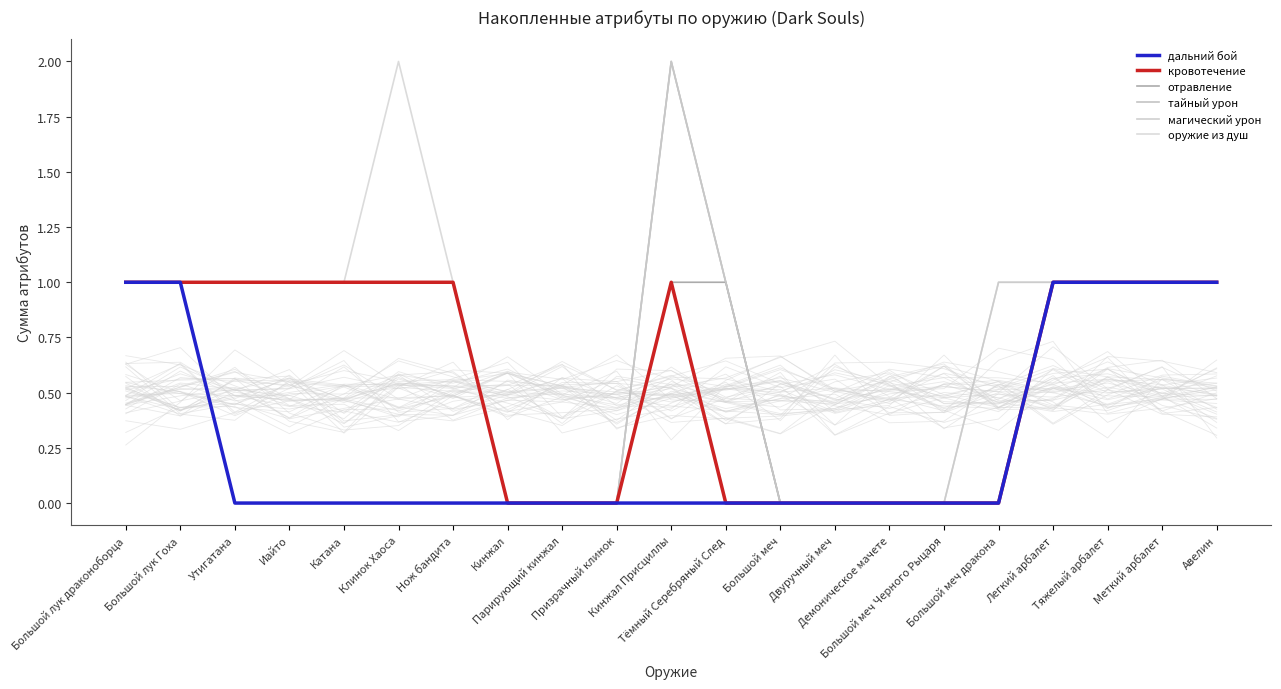

Reading left to right, extract all data points from this chart.

дальний бой: Большой лук драконоборца=1	Большой лук Гоха=1	Утигатана=0	Иайто=0	Катана=0	Клинок Хаоса=0	Нож бандита=0	Кинжал=0	Парирующий кинжал=0	Призрачный клинок=0	Кинжал Присциллы=0	Тёмный Серебряный След=0	Большой меч=0	Двуручный меч=0	Демоническое мачете=0	Большой меч Черного Рыцаря=0	Большой меч дракона=0	Легкий арбалет=1	Тяжелый арбалет=1	Меткий арбалет=1	Авелин=1
кровотечение: Большой лук драконоборца=1	Большой лук Гоха=1	Утигатана=1	Иайто=1	Катана=1	Клинок Хаоса=1	Нож бандита=1	Кинжал=0	Парирующий кинжал=0	Призрачный клинок=0	Кинжал Присциллы=1	Тёмный Серебряный След=0	Большой меч=0	Двуручный меч=0	Демоническое мачете=0	Большой меч Черного Рыцаря=0	Большой меч дракона=0	Легкий арбалет=1	Тяжелый арбалет=1	Меткий арбалет=1	Авелин=1
отравление: Большой лук драконоборца=1	Большой лук Гоха=1	Утигатана=1	Иайто=1	Катана=1	Клинок Хаоса=1	Нож бандита=1	Кинжал=0	Парирующий кинжал=0	Призрачный клинок=0	Кинжал Присциллы=1	Тёмный Серебряный След=1	Большой меч=0	Двуручный меч=0	Демоническое мачете=0	Большой меч Черного Рыцаря=0	Большой меч дракона=0	Легкий арбалет=1	Тяжелый арбалет=1	Меткий арбалет=1	Авелин=1
тайный урон: Большой лук драконоборца=1	Большой лук Гоха=1	Утигатана=1	Иайто=1	Катана=1	Клинок Хаоса=1	Нож бандита=1	Кинжал=0	Парирующий кинжал=0	Призрачный клинок=0	Кинжал Присциллы=2	Тёмный Серебряный След=1	Большой меч=0	Двуручный меч=0	Демоническое мачете=0	Большой меч Черного Рыцаря=0	Большой меч дракона=0	Легкий арбалет=1	Тяжелый арбалет=1	Меткий арбалет=1	Авелин=1
магический урон: Большой лук драконоборца=1	Большой лук Гоха=1	Утигатана=1	Иайто=1	Катана=1	Клинок Хаоса=1	Нож бандита=1	Кинжал=0	Парирующий кинжал=0	Призрачный клинок=0	Кинжал Присциллы=2	Тёмный Серебряный След=1	Большой меч=0	Двуручный меч=0	Демоническое мачете=0	Большой меч Черного Рыцаря=0	Большой меч дракона=1	Легкий арбалет=1	Тяжелый арбалет=1	Меткий арбалет=1	Авелин=1
оружие из душ: Большой лук драконоборца=1	Большой лук Гоха=1	Утигатана=1	Иайто=1	Катана=1	Клинок Хаоса=2	Нож бандита=1	Кинжал=0	Парирующий кинжал=0	Призрачный клинок=0	Кинжал Присциллы=2	Тёмный Серебряный След=1	Большой меч=0	Двуручный меч=0	Демоническое мачете=0	Большой меч Черного Рыцаря=0	Большой меч дракона=1	Легкий арбалет=1	Тяжелый арбалет=1	Меткий арбалет=1	Авелин=1